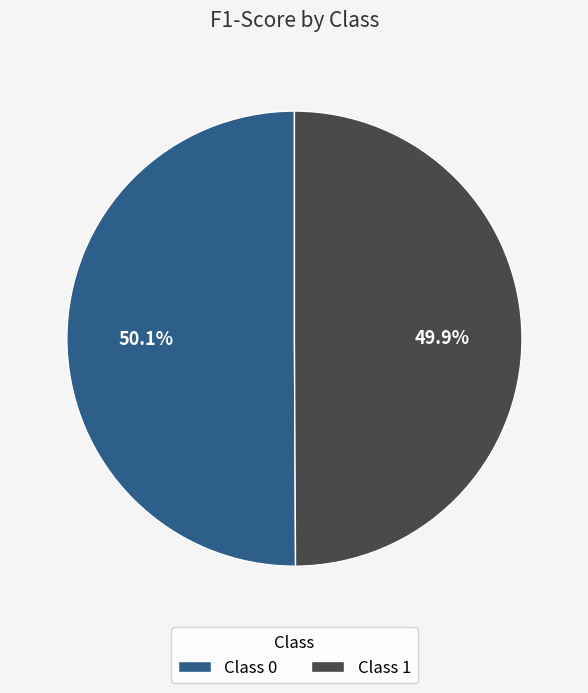

Is there a majority slice in this chart?

Yes